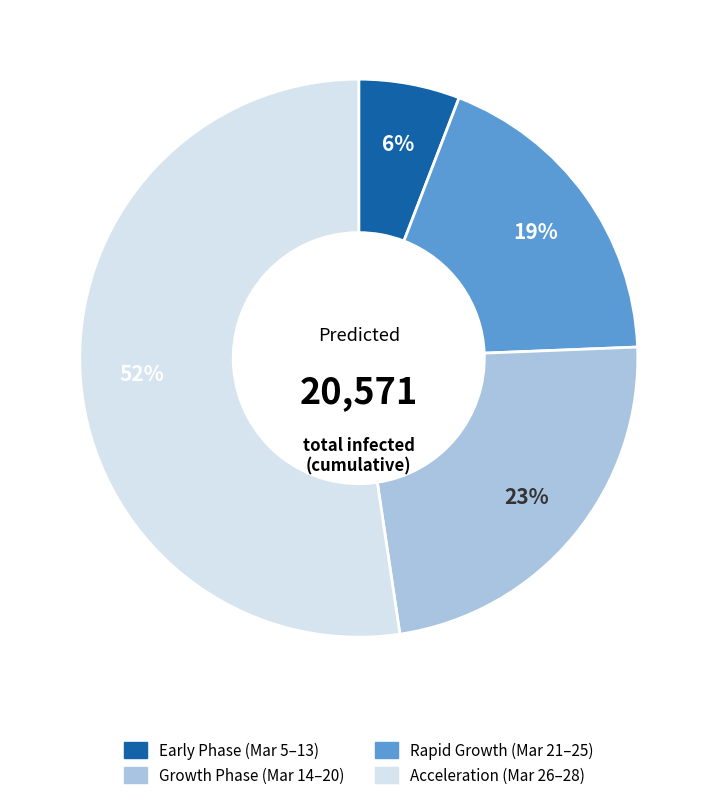

Is there any slice that represents more than half of the pie?

Yes